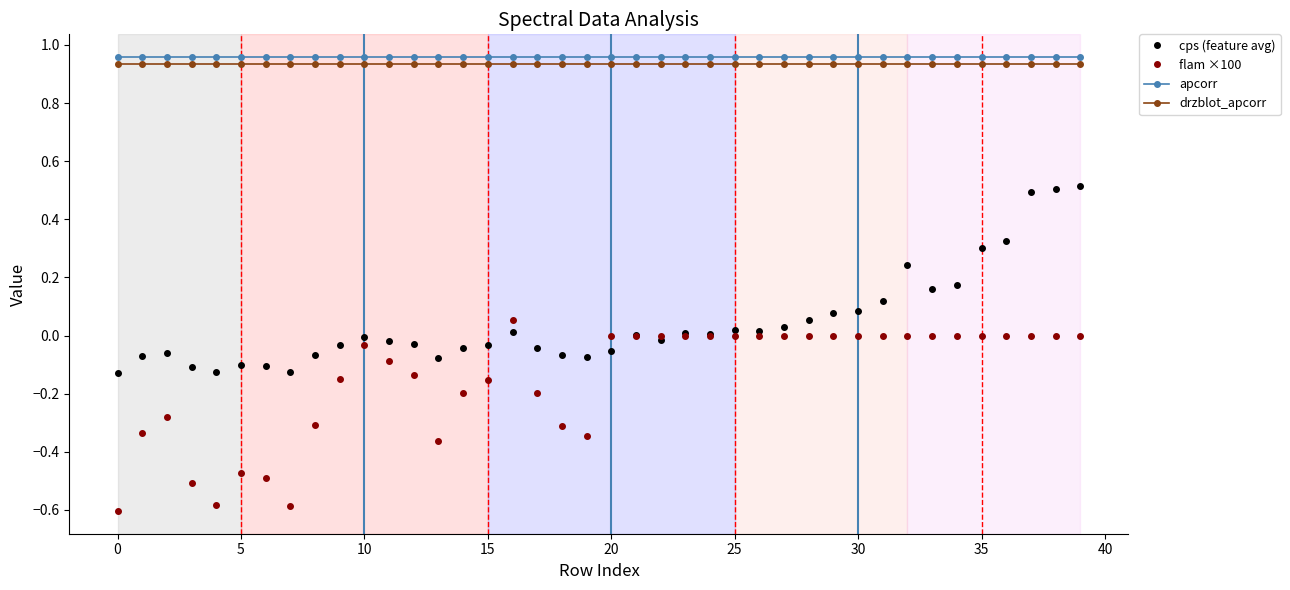

True or false: apcorr and drzblot_apcorr cross at least once.

False